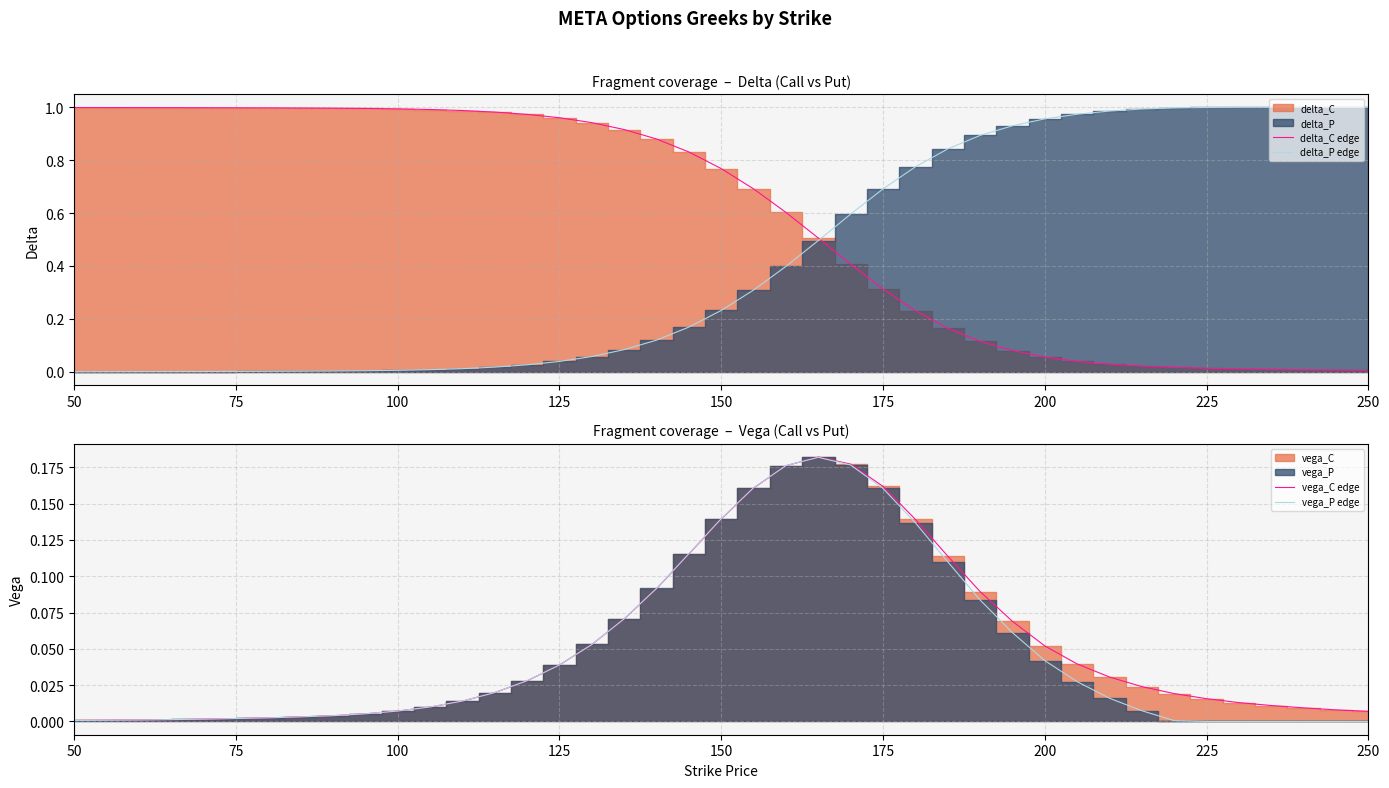

Which series has the widest spread of values?

delta_P edge